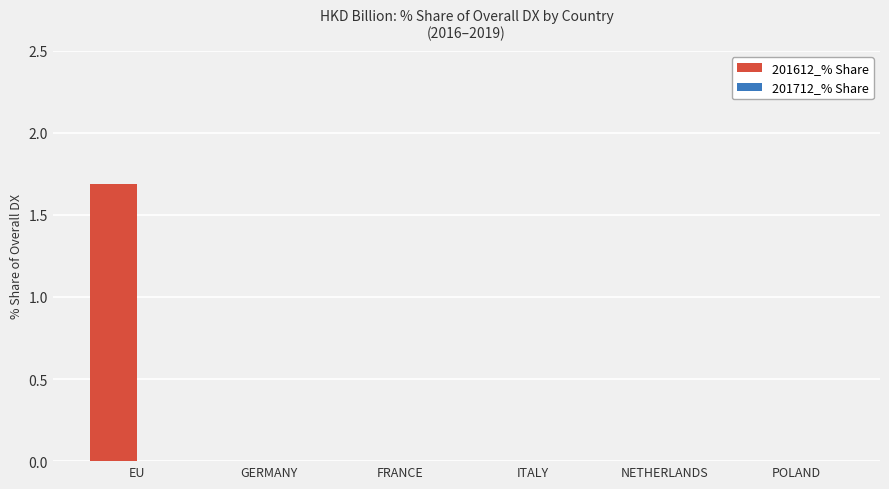

What is the change in value from EU to POLAND?

-1.7